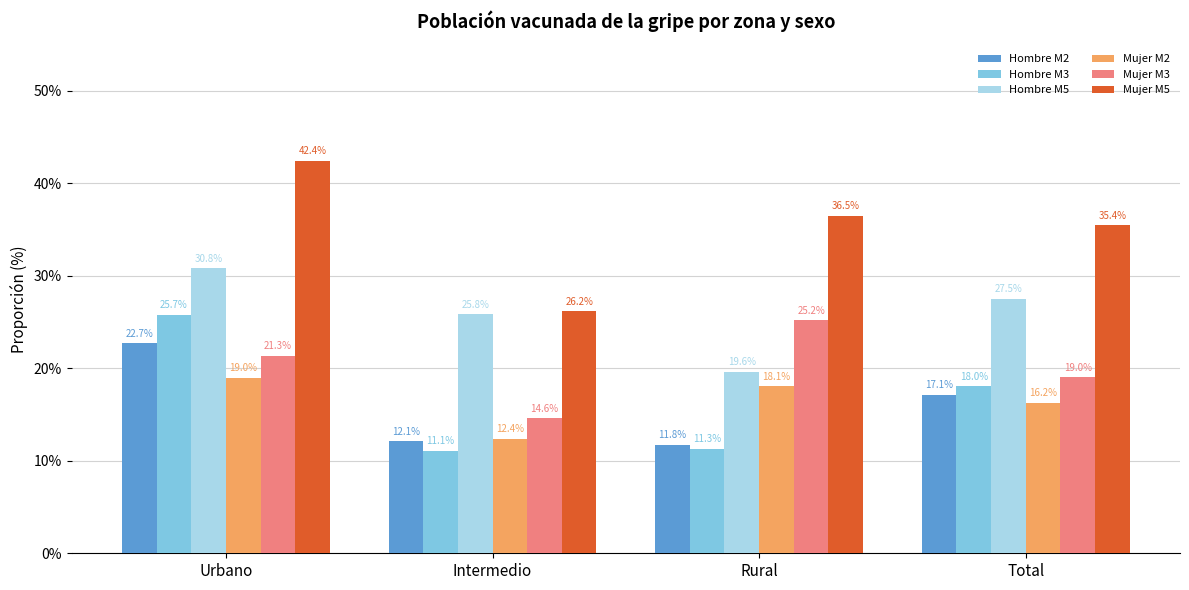

Which category has the lowest value in the Mujer M2 series?

Intermedio